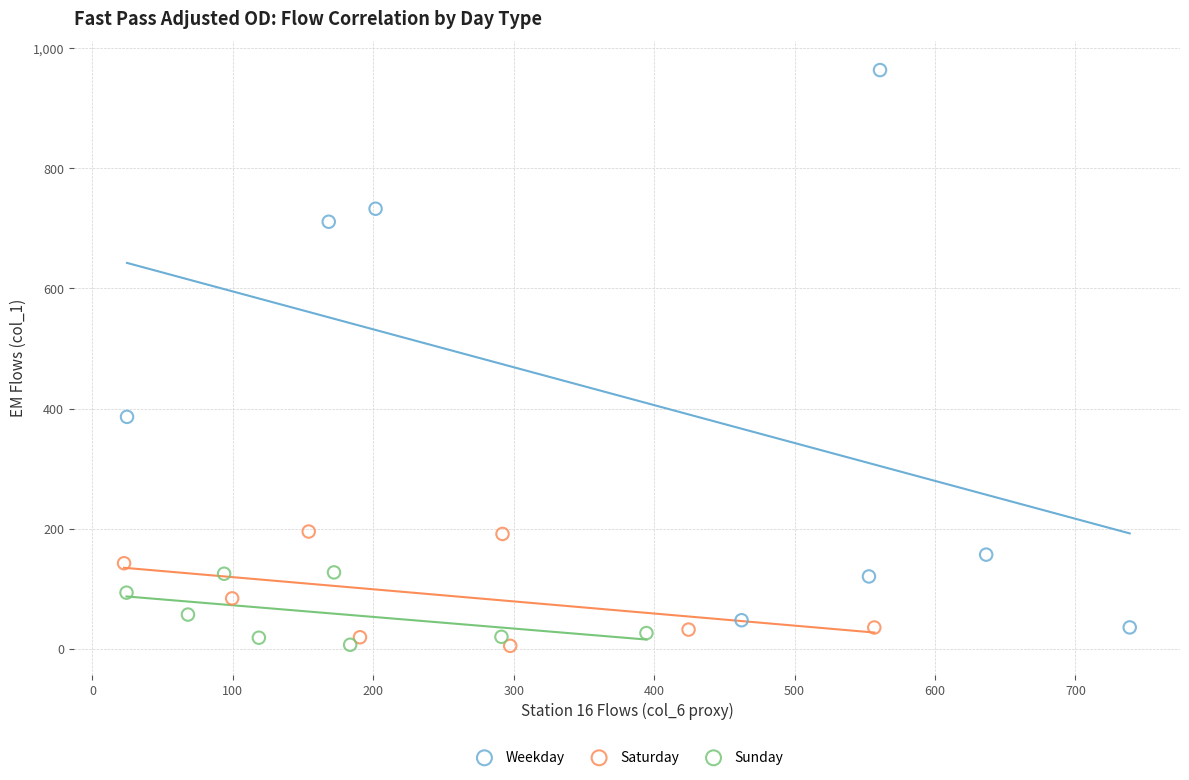

Which series has the widest spread of Y values?

Weekday